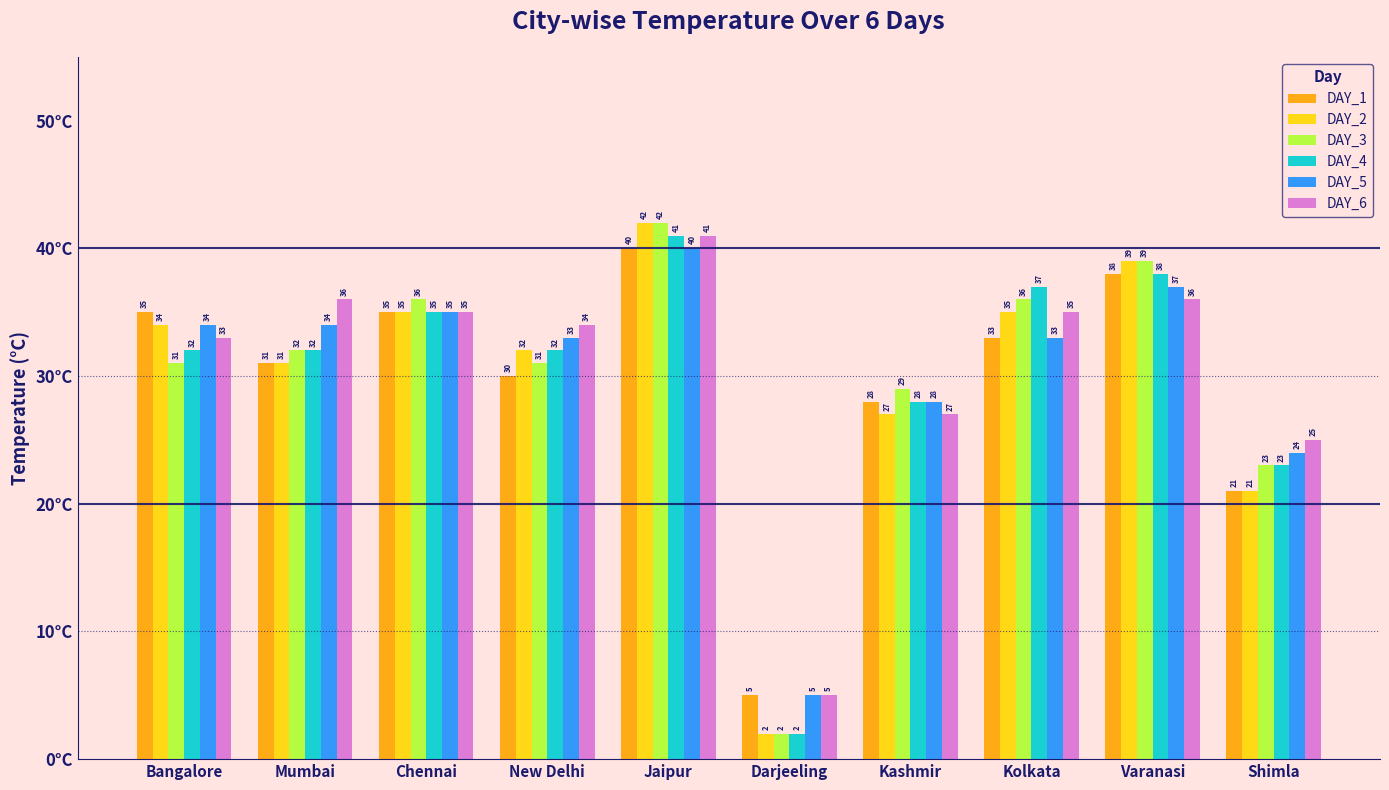

What are all the series names shown in the legend?

DAY_1, DAY_2, DAY_3, DAY_4, DAY_5, DAY_6